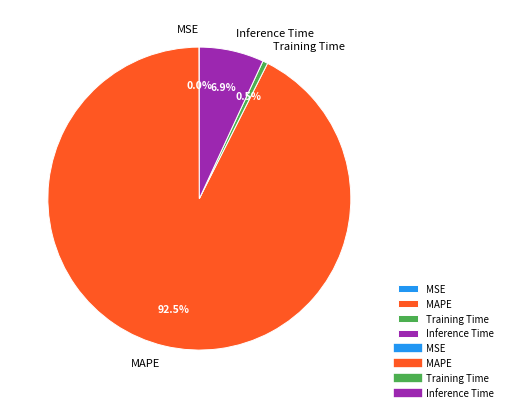

Which category has the biggest portion of the pie?

MAPE